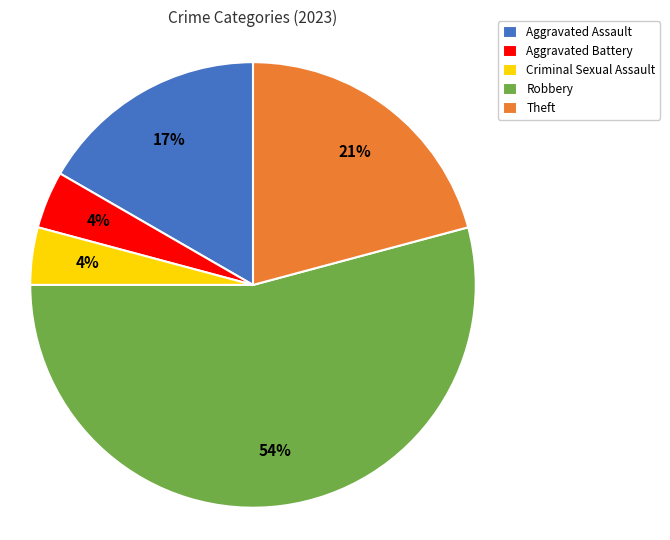

To the nearest percent, what percentage of the pie is Theft?

21%